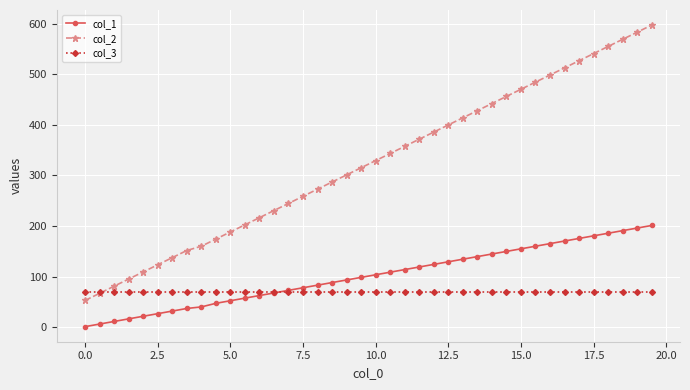

Which series has the largest range (max minus min)?

col_2